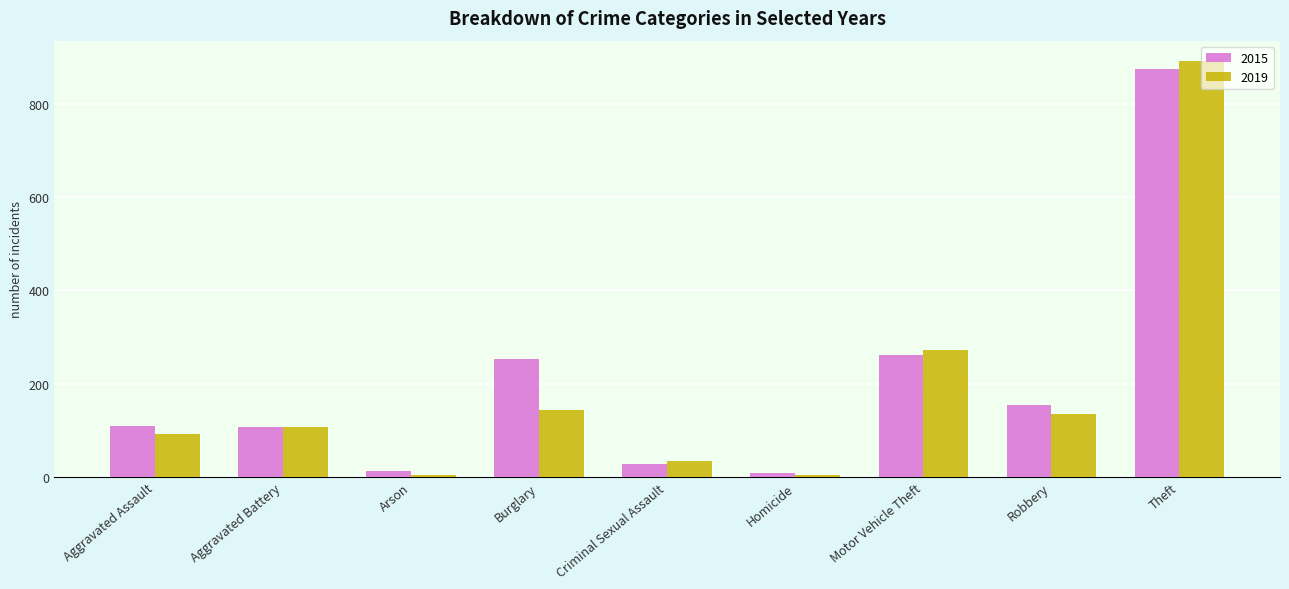

What is the total value across all series at Robbery?

289